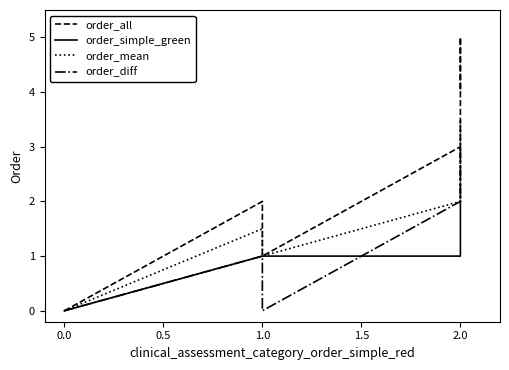

Reading left to right, transcribe all the data shown in this chart.

order_all: 0.0	0.0	2.0	1.0	3.0	5.0	4.0
order_simple_green: 0.0	0.0	1.0	1.0	1.0	2.0	2.0
order_mean: 0.0	0.0	1.5	1.0	2.0	3.5	3.0
order_diff: 0.0	0.0	1.0	0.0	2.0	3.0	2.0